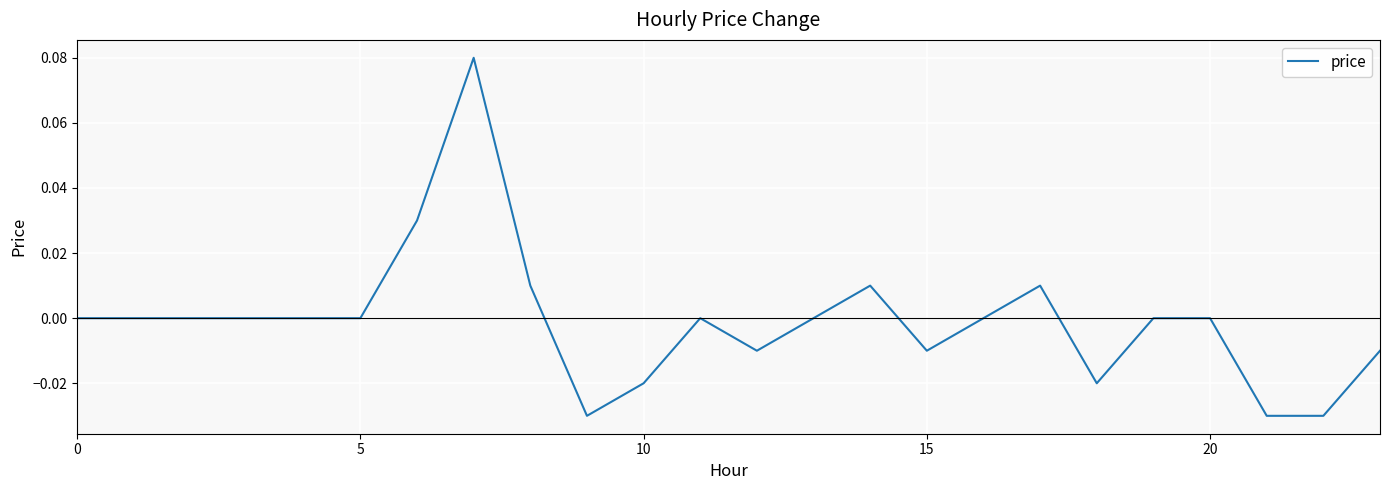

At which label does the data first exceed 0?

6